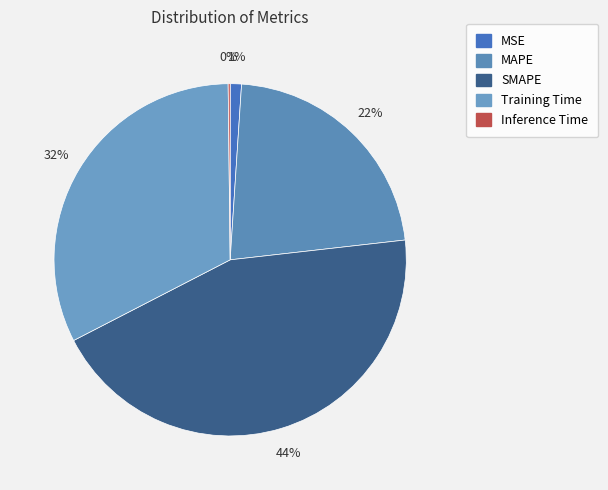

What percentage is the SMAPE slice, to the nearest percent?

44%